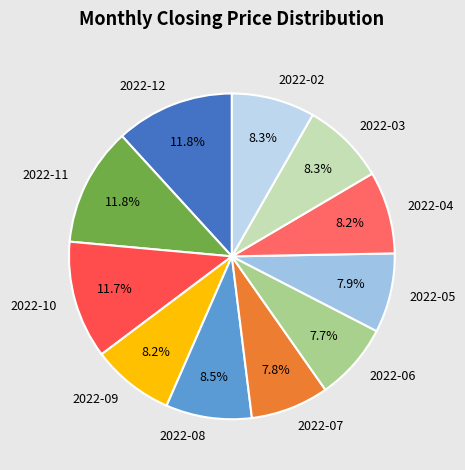

What percentage is the 2022-11 slice, to the nearest percent?

12%